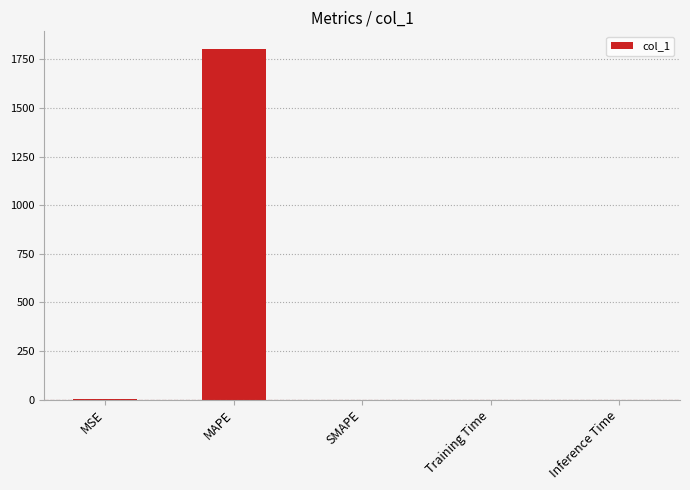

What is the greatest value displayed?

1804.5